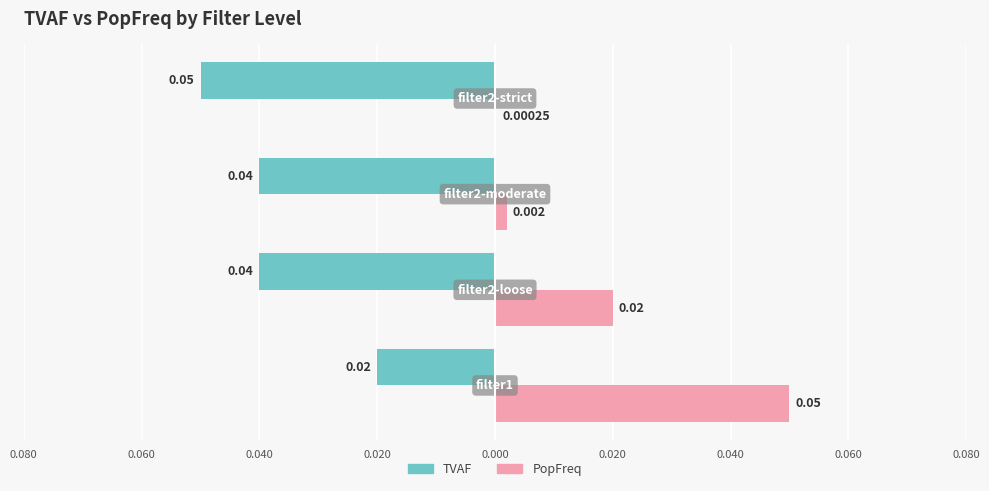

Reading left to right, transcribe all the data shown in this chart.

TVAF: -0.0	-0.0	-0.0	-0.1
PopFreq: 0.1	0.0	0.0	0.0